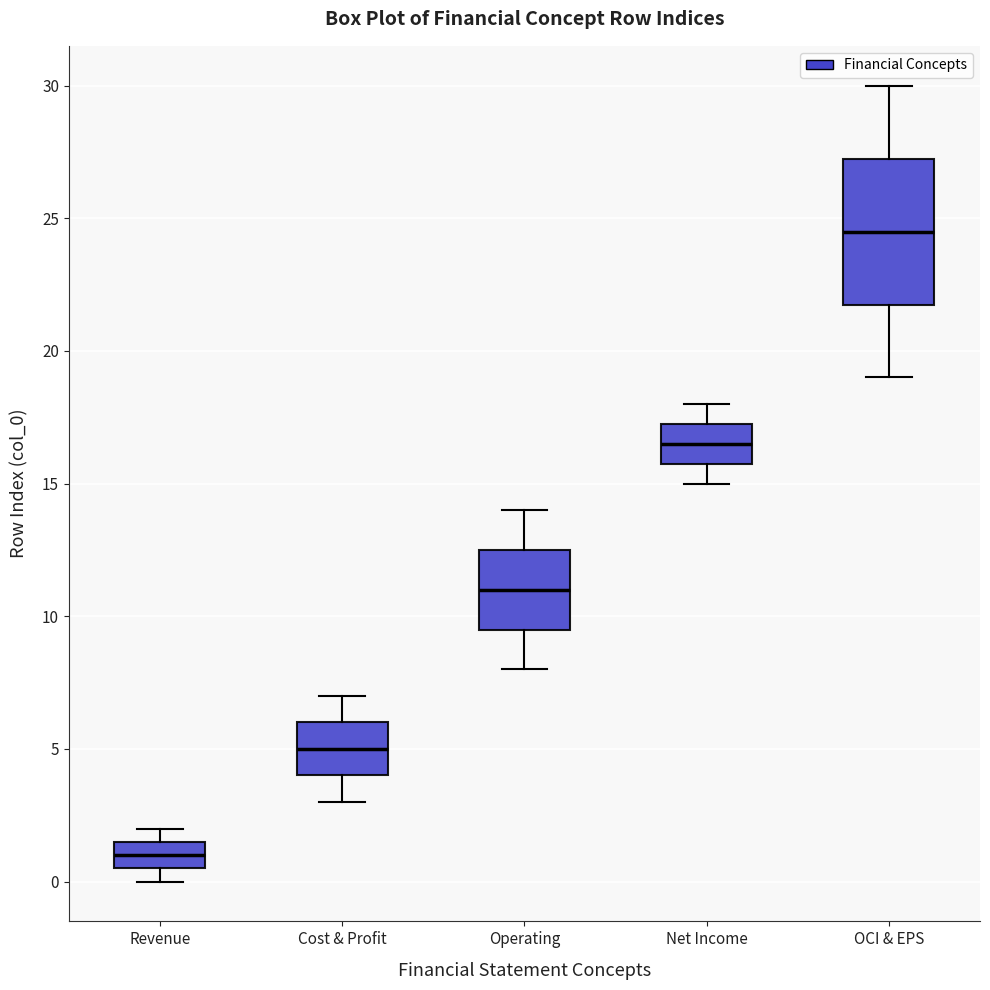

Reading left to right, transcribe this box plot: for each box, give where its median line is, the range the box spans, and where its two whiskers end, as read against the y-axis. The values are not printed on the chart, so give them approximately, as read against the axis.

Revenue: median 1.0, box 0.5 to 1.5, whiskers 0.0 to 2.0
Cost & Profit: median 5.0, box 4.0 to 6.0, whiskers 3.0 to 7.0
Operating: median 11.0, box 9.5 to 12.5, whiskers 8.0 to 14.0
Net Income: median 16.5, box 16.0 to 17.5, whiskers 15.0 to 18.0
OCI & EPS: median 24.5, box 22.0 to 27.5, whiskers 19.0 to 30.0